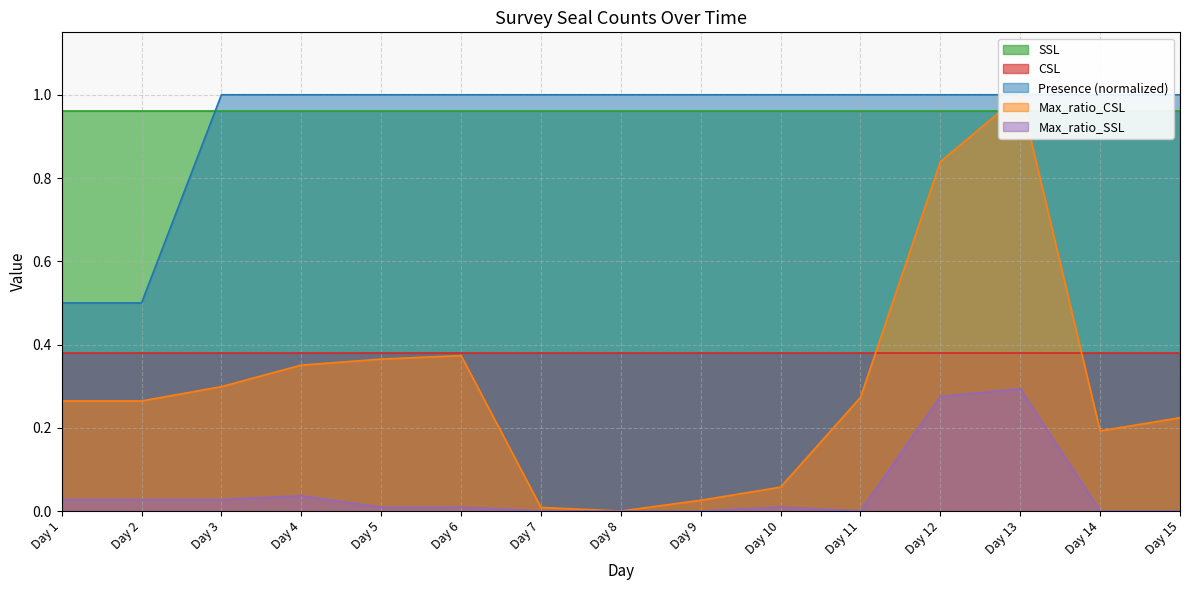

True or false: Max_ratio_SSL has a value of 0.0 at Day 11.

True